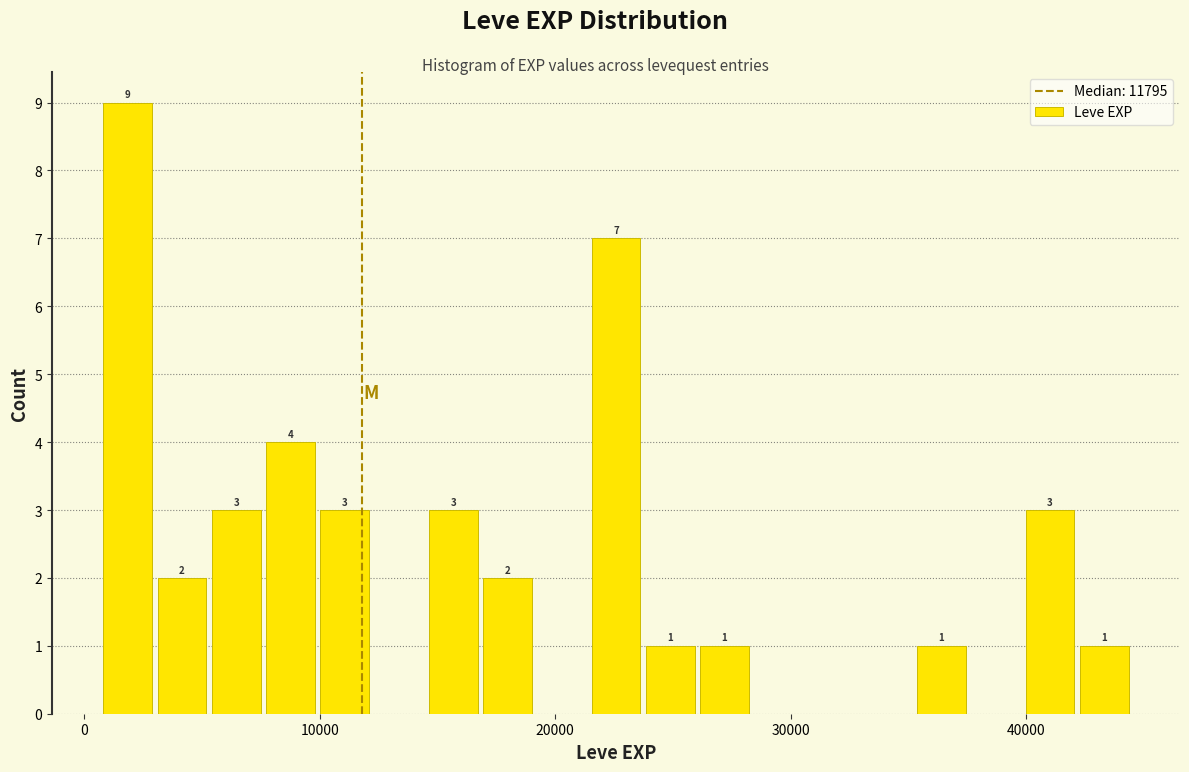

Around what value on the x-axis is the tallest bar? Give the approximate position of its centre, as read against the axis.

2000